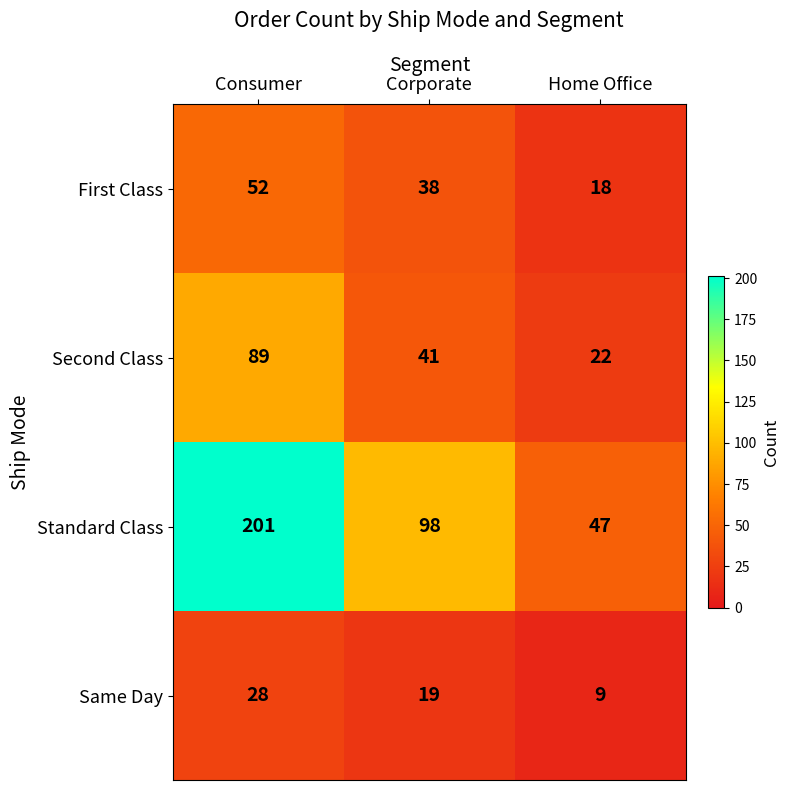

Reading left to right, transcribe all the data shown in this chart.

First Class: Consumer=52	Corporate=38	Home Office=18
Second Class: Consumer=89	Corporate=41	Home Office=22
Standard Class: Consumer=201	Corporate=98	Home Office=47
Same Day: Consumer=28	Corporate=19	Home Office=9